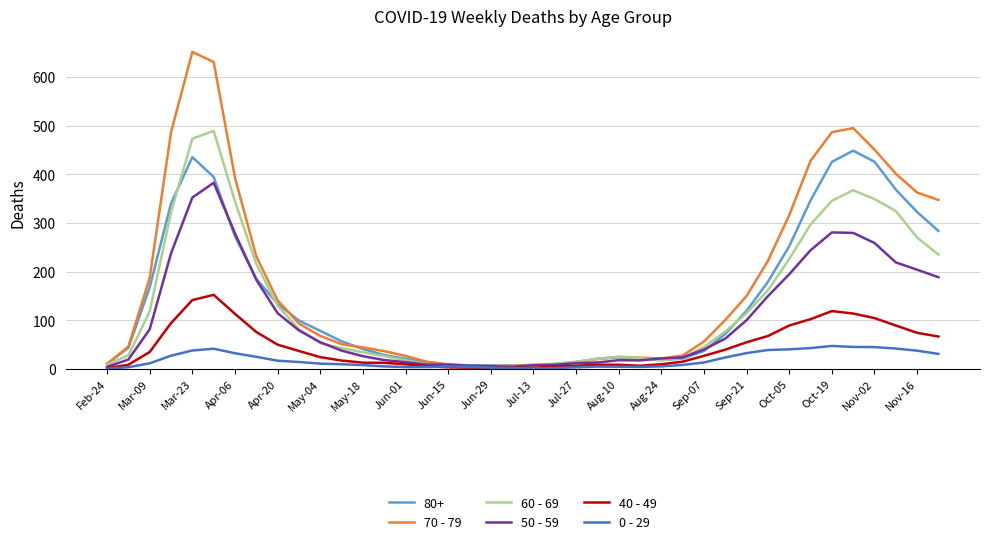

Which series has the widest spread of values?

70 - 79